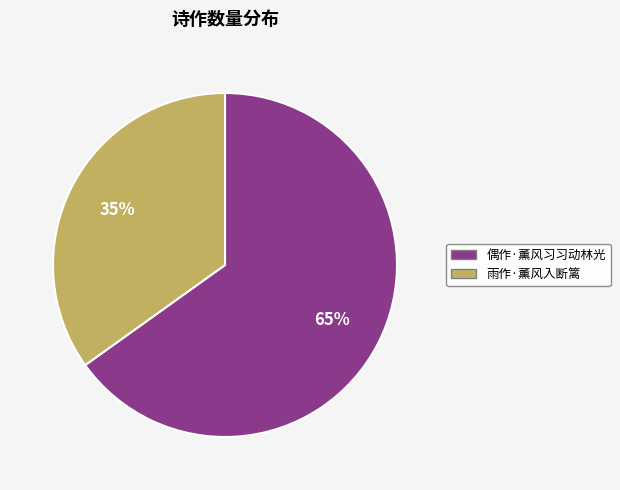

To the nearest percent, what is the difference between the 雨作·薰风入断篱 and 偶作·薰风习习动林光 slice percentages?

30%